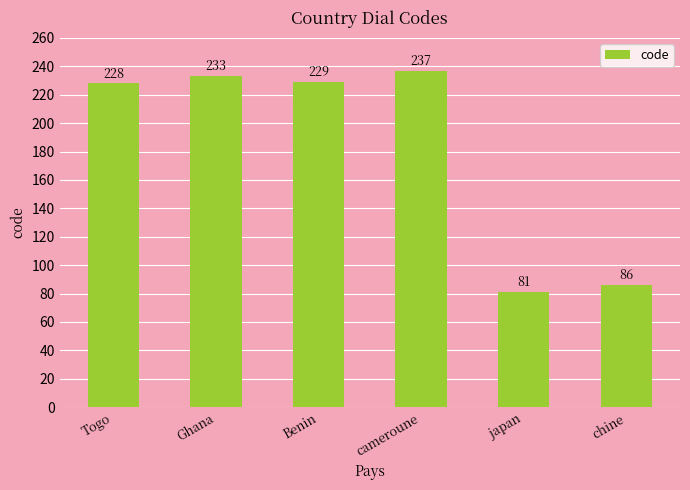

Reading left to right, extract all data points from this chart.

228	233	229	237	81	86